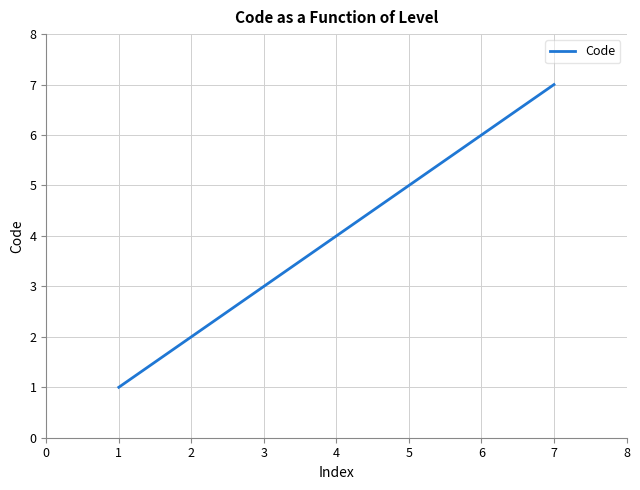

At which category does the chart reach its peak across all series?

7